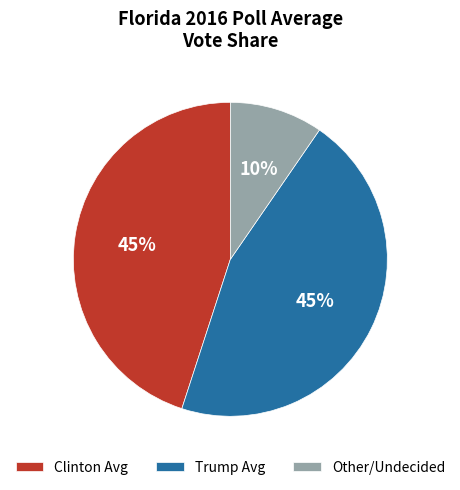

What is the ratio of the value at Trump Avg to the value at Clinton Avg?

1.0